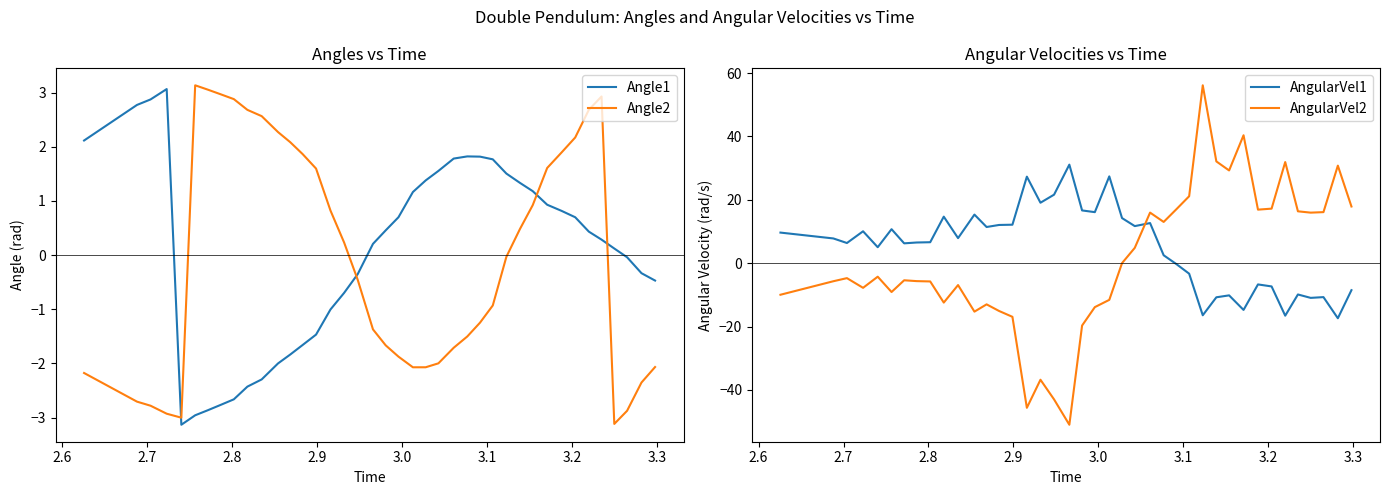

How many intersections are there between Angle2 and Angle1?

4